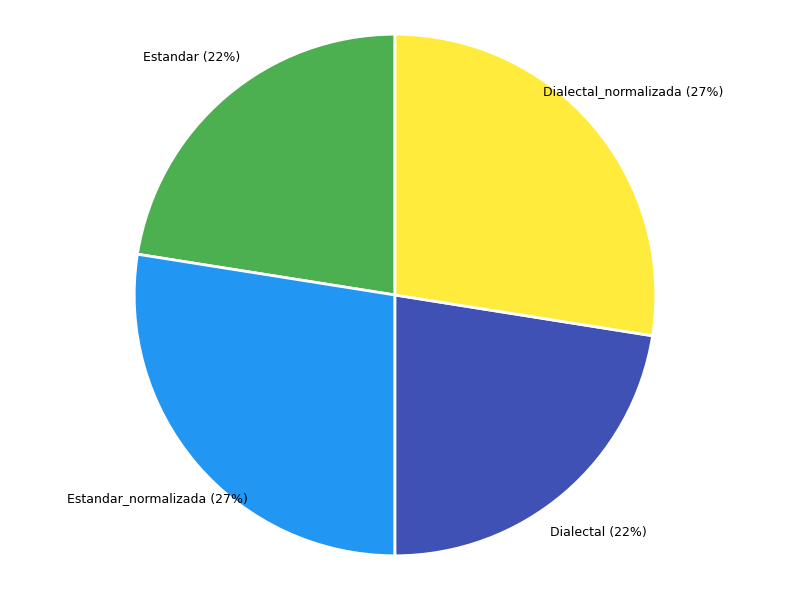

Is there a majority slice in this chart?

No